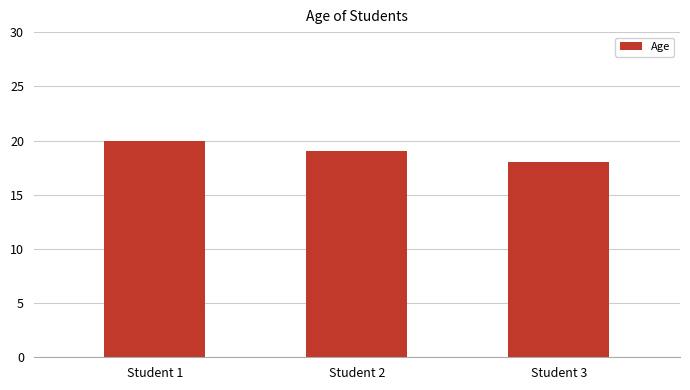

Reading left to right, list all the values displayed in this chart.

20	19	18